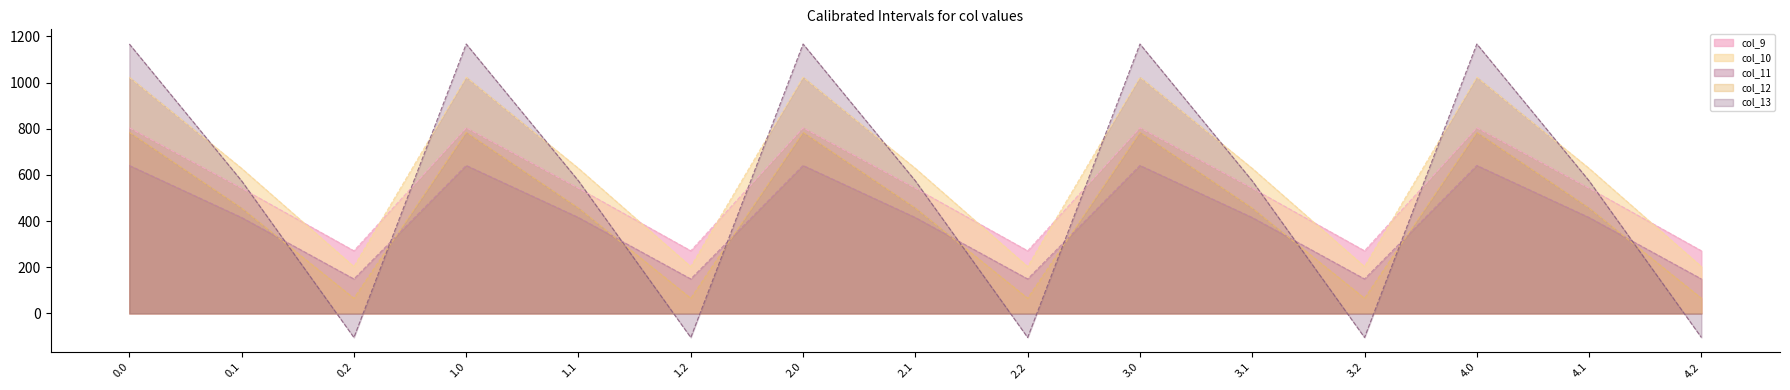

Reading left to right, transcribe all the data shown in this chart.

col_9: 804.0	542.1	271.1	804.0	542.1	271.1	804.0	542.1	271.1	804.0	542.1	271.1	804.0	542.1	271.1
col_10: 1023.2	628.1	202.5	1023.2	628.1	202.5	1023.2	628.1	202.5	1023.2	628.1	202.5	1023.2	628.1	202.5
col_11: 640.9	415.4	149.1	640.9	415.4	149.1	640.9	415.4	149.1	640.9	415.4	149.1	640.9	415.4	149.1
col_12: 784.4	456.1	65.2	784.4	456.1	65.2	784.4	456.1	65.2	784.4	456.1	65.2	784.4	456.1	65.2
col_13: 1167.2	574.0	-104.4	1167.2	574.0	-104.4	1167.2	574.0	-104.4	1167.2	574.0	-104.4	1167.2	574.0	-104.4